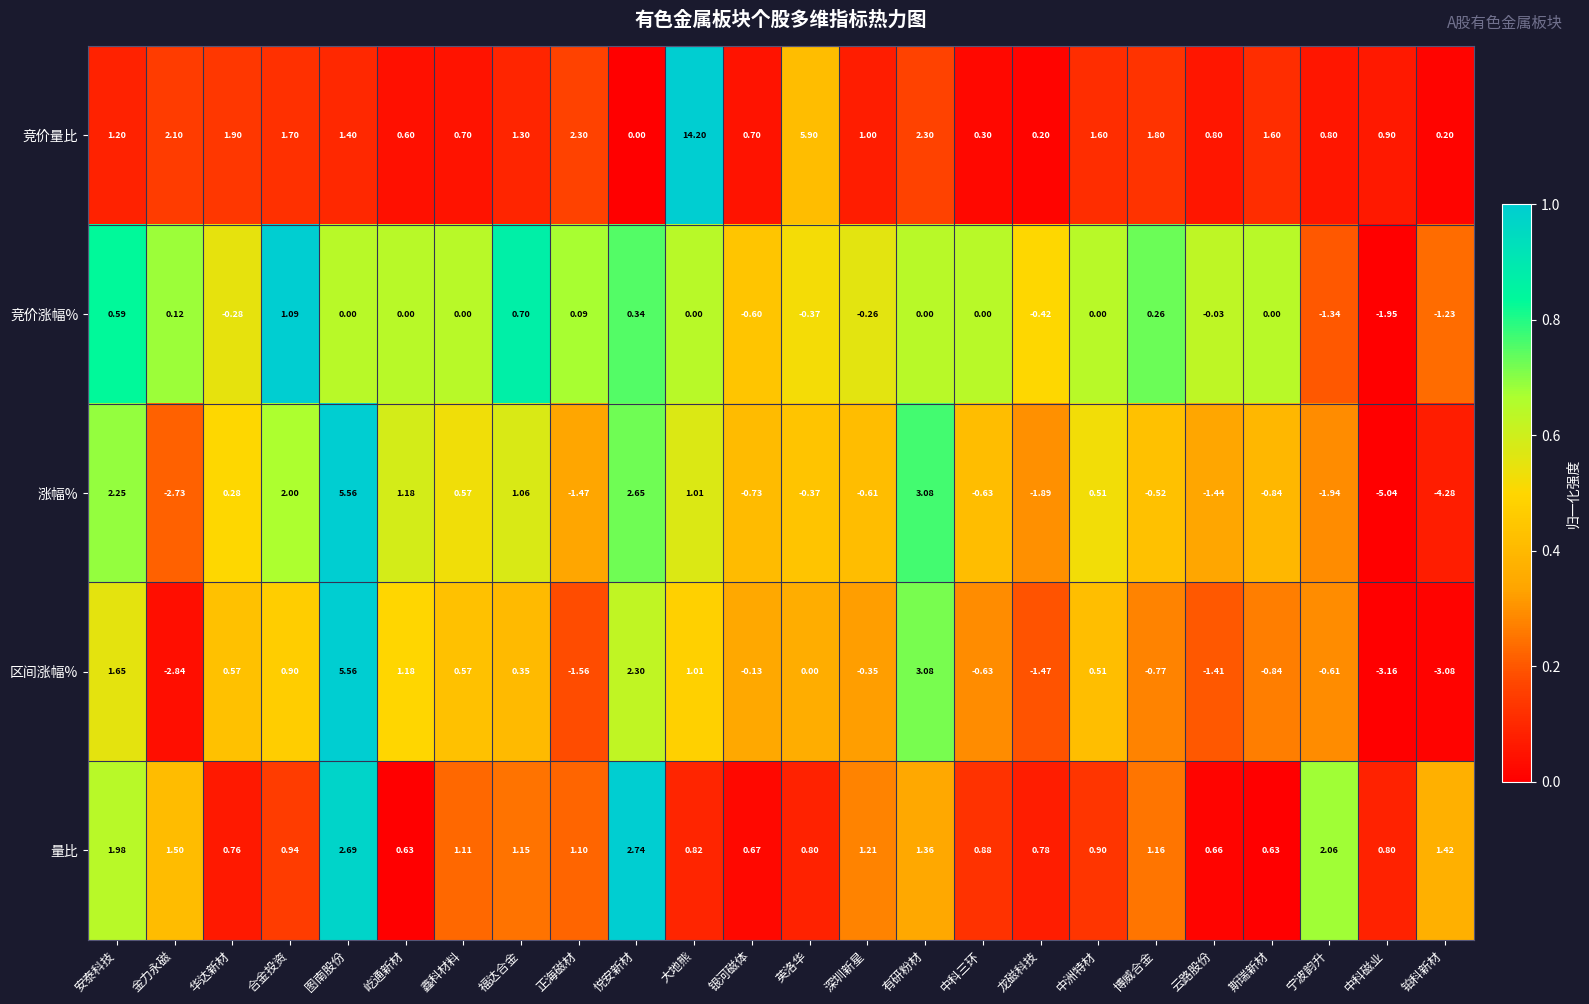

Which category has the lowest value in the 竞价涨幅% series?

中科磁业